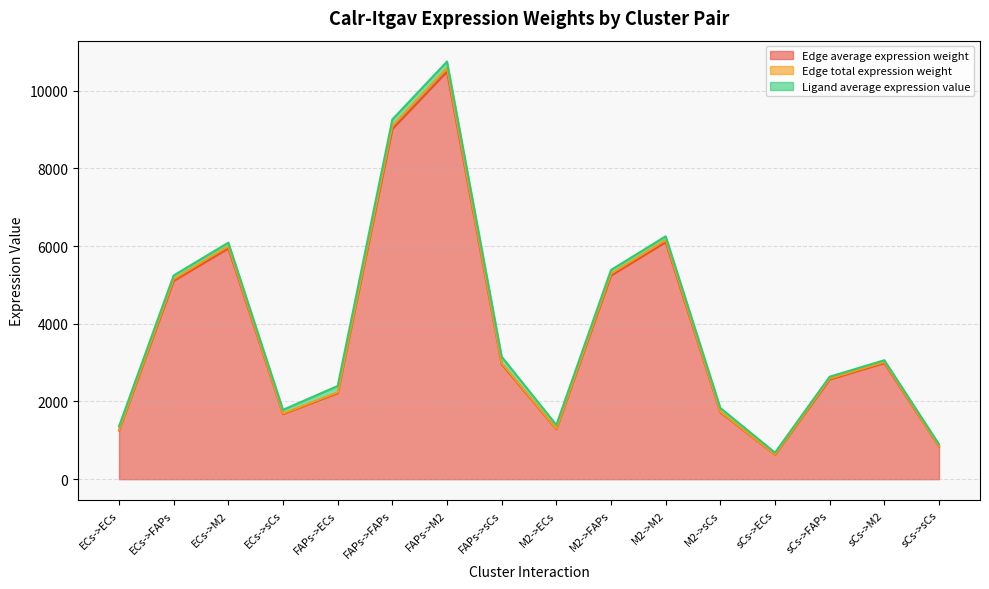

Which has a higher value, ECs->sCs or M2->sCs?

M2->sCs